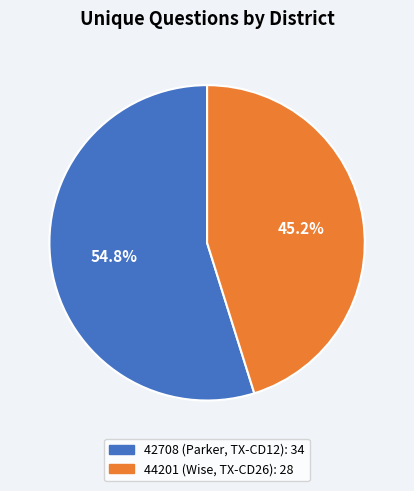

Is 42708 (Parker, TX-CD12) the majority of the pie?

Yes